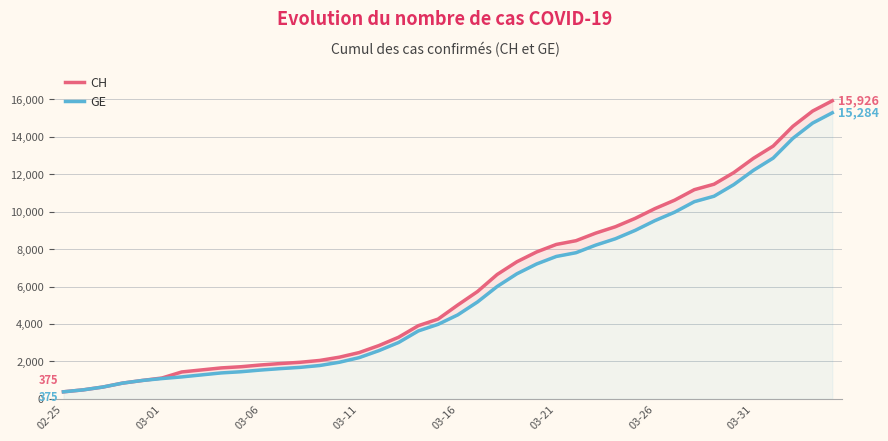

List the series in order of their peak value, lowest first.

GE, CH